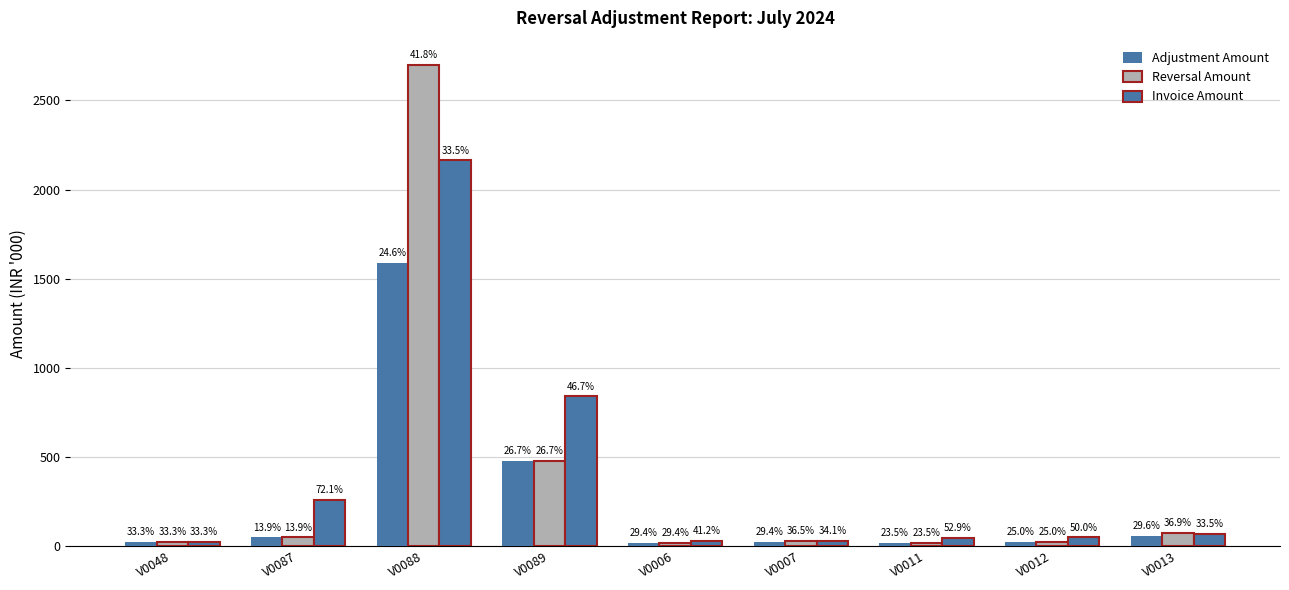

At which label is Invoice Amount closest to 1094?

V0089